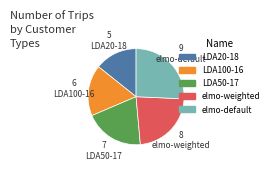

Count the number of slices in the pie.

5